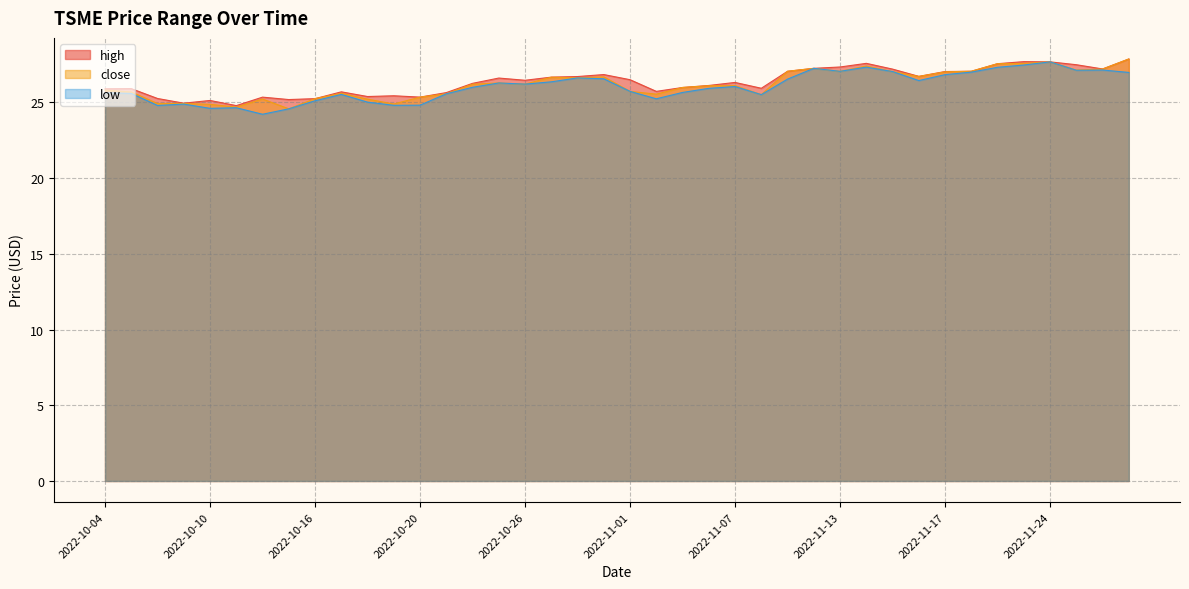

Reading left to right, extract all data points from this chart.

high: 2022-10-04=25.9	2022-10-05=25.9	2022-10-06=25.2	2022-10-09=24.9	2022-10-10=25.1	2022-10-11=24.8	2022-10-12=25.3	2022-10-13=25.2	2022-10-16=25.2	2022-10-17=25.7	2022-10-18=25.4	2022-10-19=25.4	2022-10-20=25.3	2022-10-23=25.6	2022-10-24=26.2	2022-10-25=26.6	2022-10-26=26.5	2022-10-27=26.7	2022-10-30=26.7	2022-10-31=26.8	2022-11-01=26.5	2022-11-02=25.7	2022-11-03=26.0	2022-11-06=26.1	2022-11-07=26.3	2022-11-08=25.9	2022-11-09=27.0	2022-11-10=27.2	2022-11-13=27.3	2022-11-14=27.6	2022-11-15=27.2	2022-11-16=26.7	2022-11-17=27.0	2022-11-20=27.0	2022-11-21=27.5	2022-11-22=27.7	2022-11-24=27.7	2022-11-27=27.5	2022-11-28=27.2	2022-11-29=27.9
low: 2022-10-04=25.6	2022-10-05=25.6	2022-10-06=24.8	2022-10-09=24.9	2022-10-10=24.6	2022-10-11=24.6	2022-10-12=24.2	2022-10-13=24.6	2022-10-16=25.1	2022-10-17=25.5	2022-10-18=25.0	2022-10-19=24.8	2022-10-20=24.8	2022-10-23=25.6	2022-10-24=26.0	2022-10-25=26.3	2022-10-26=26.2	2022-10-27=26.4	2022-10-30=26.6	2022-10-31=26.5	2022-11-01=25.7	2022-11-02=25.2	2022-11-03=25.6	2022-11-06=25.9	2022-11-07=26.0	2022-11-08=25.5	2022-11-09=26.5	2022-11-10=27.2	2022-11-13=27.0	2022-11-14=27.3	2022-11-15=27.0	2022-11-16=26.4	2022-11-17=26.8	2022-11-20=27.0	2022-11-21=27.3	2022-11-22=27.5	2022-11-24=27.7	2022-11-27=27.1	2022-11-28=27.1	2022-11-29=27.0
close: 2022-10-04=25.8	2022-10-05=25.7	2022-10-06=24.9	2022-10-09=24.9	2022-10-10=24.9	2022-10-11=24.7	2022-10-12=25.2	2022-10-13=24.6	2022-10-16=25.2	2022-10-17=25.6	2022-10-18=25.2	2022-10-19=24.9	2022-10-20=25.3	2022-10-23=25.6	2022-10-24=26.2	2022-10-25=26.3	2022-10-26=26.2	2022-10-27=26.7	2022-10-30=26.6	2022-10-31=26.7	2022-11-01=25.7	2022-11-02=25.5	2022-11-03=26.0	2022-11-06=26.1	2022-11-07=26.1	2022-11-08=25.5	2022-11-09=27.0	2022-11-10=27.2	2022-11-13=27.0	2022-11-14=27.4	2022-11-15=27.0	2022-11-16=26.7	2022-11-17=27.0	2022-11-20=27.0	2022-11-21=27.5	2022-11-22=27.6	2022-11-24=27.7	2022-11-27=27.1	2022-11-28=27.2	2022-11-29=27.9